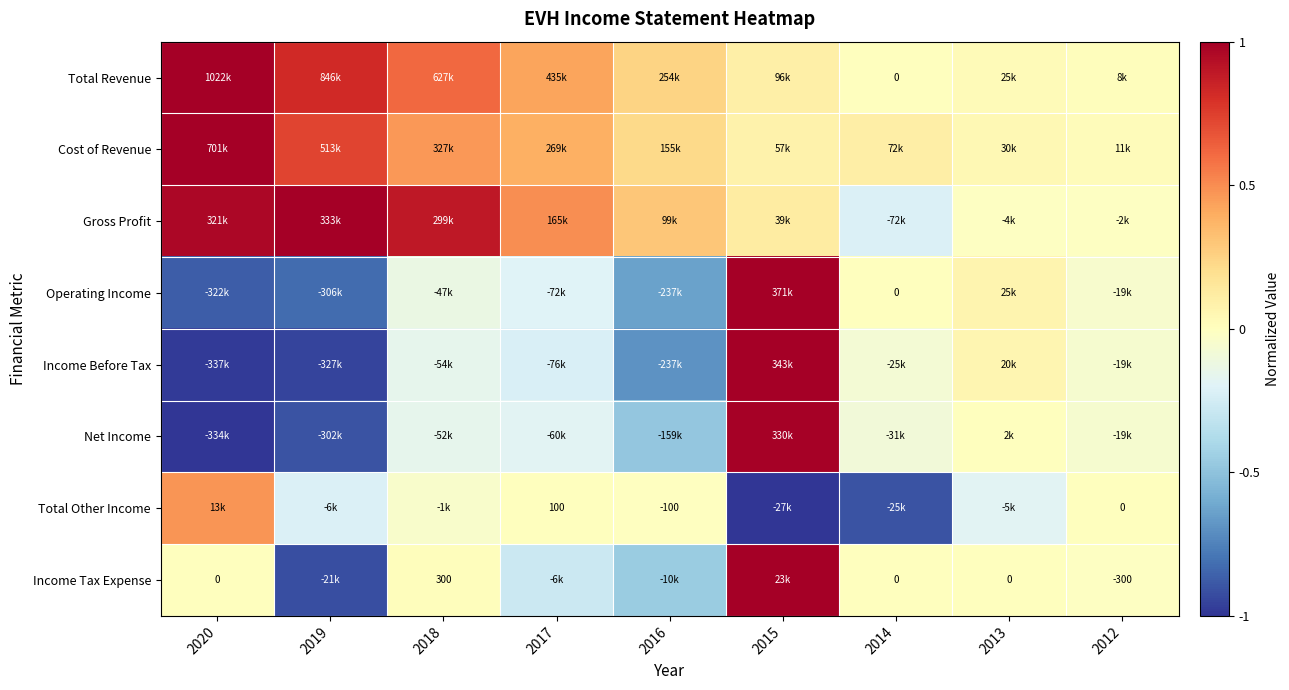

Which category has the lowest value in the Gross Profit series?

2014